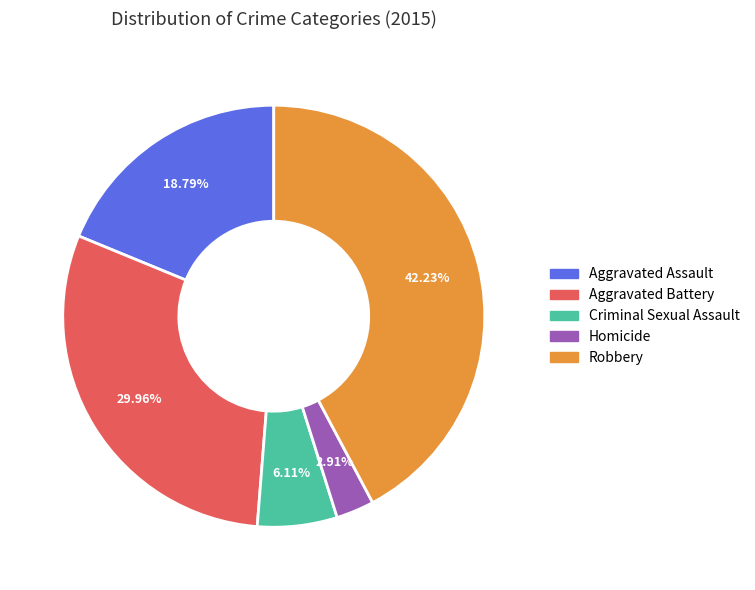

Do Aggravated Battery and Aggravated Assault together represent more than half of the pie?

No